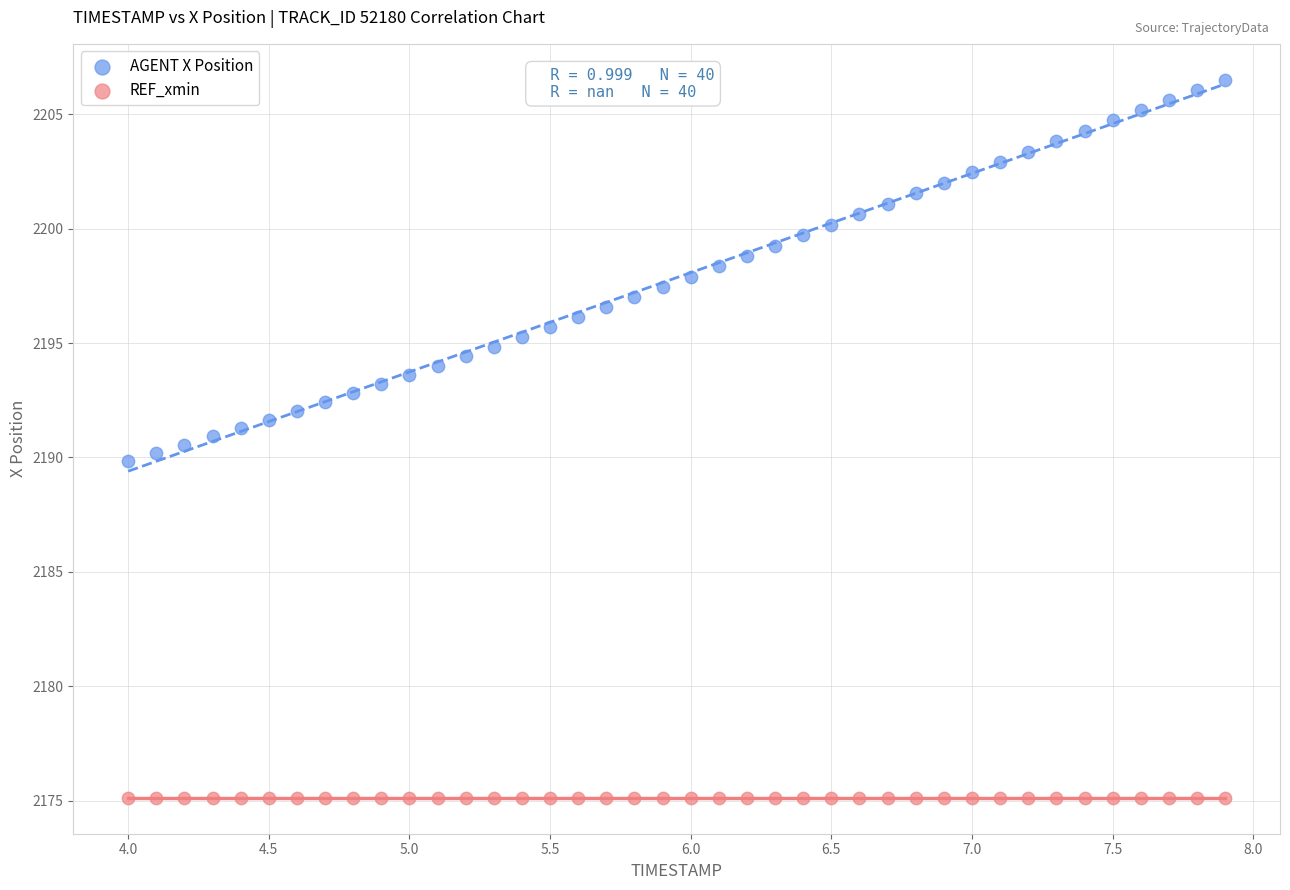

Which series reaches the minimum Y coordinate?

REF_xmin